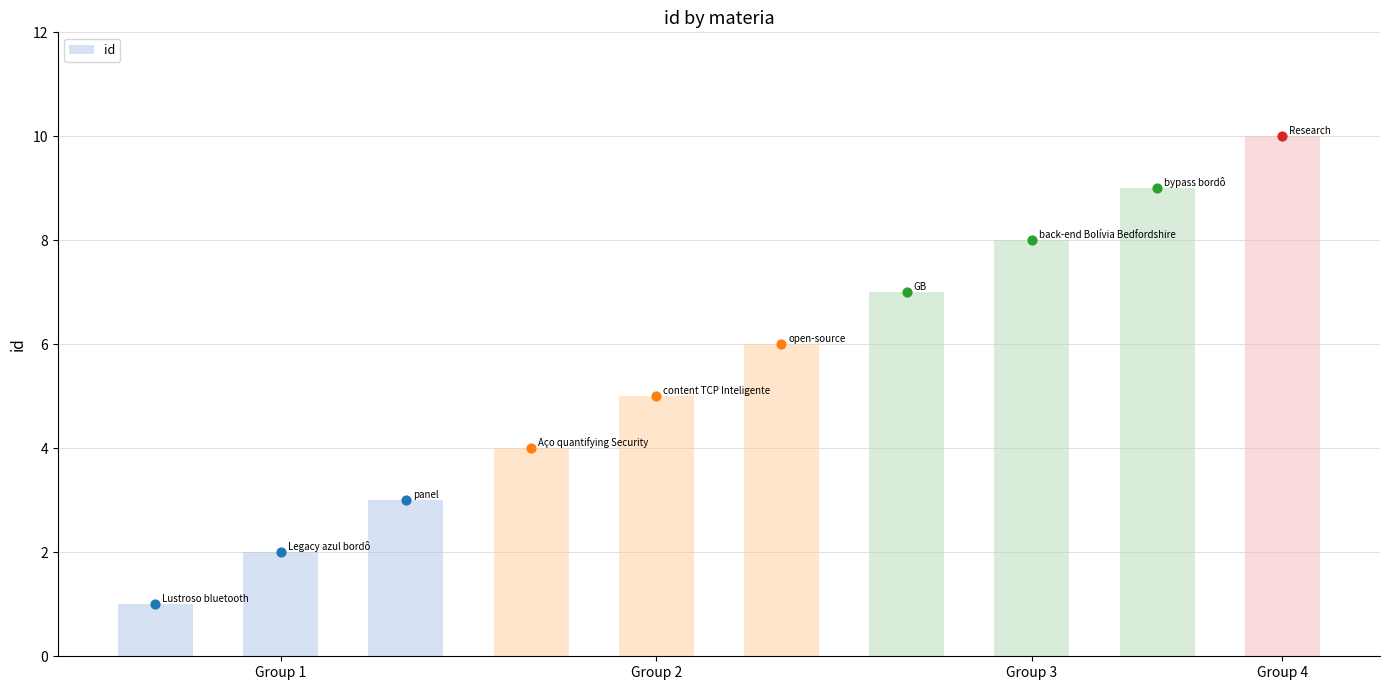

What is the difference between the maximum and second lowest values in the id series?

8